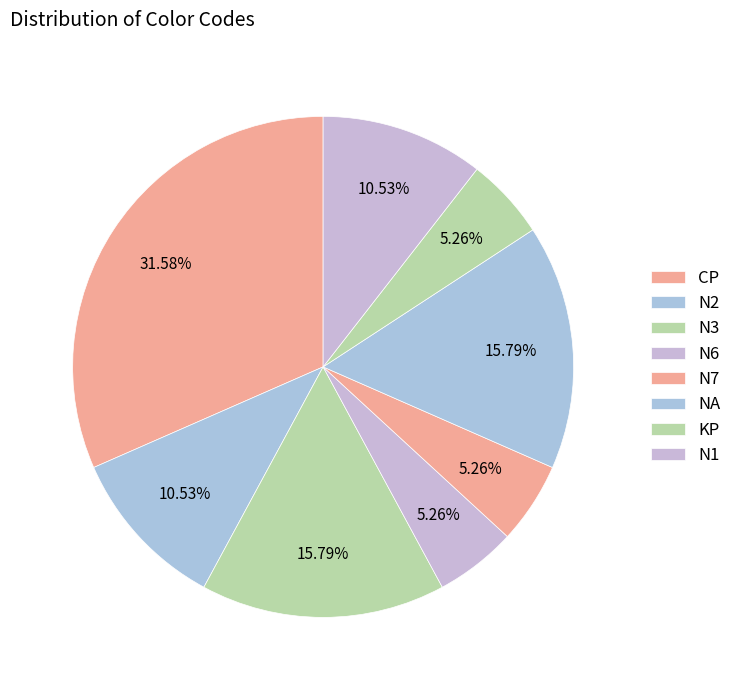

How many segments does this pie chart have?

8